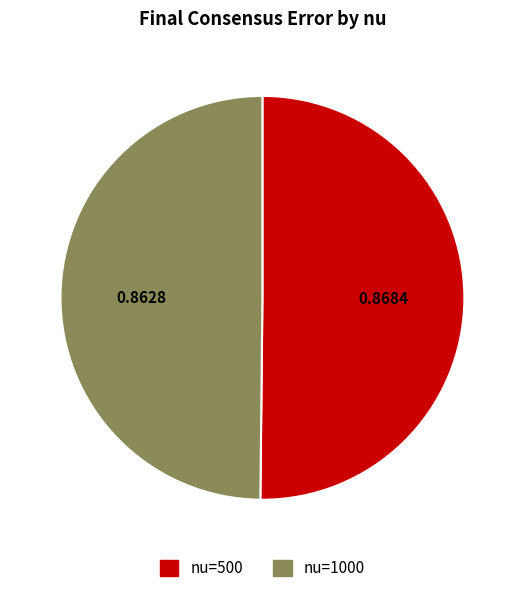

Do nu=500 and nu=1000 together represent more than half of the pie?

Yes